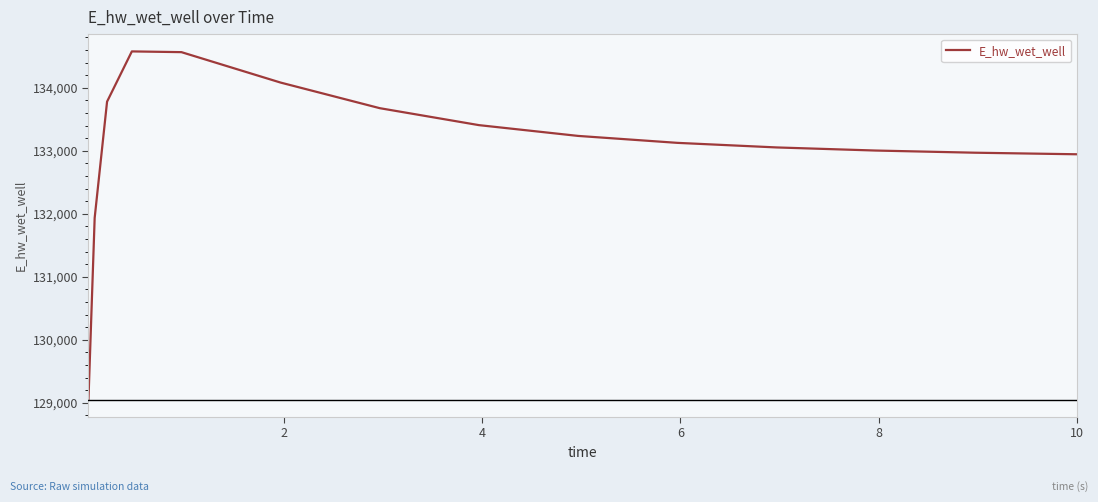

What is the maximum value shown in the chart?

134577.6